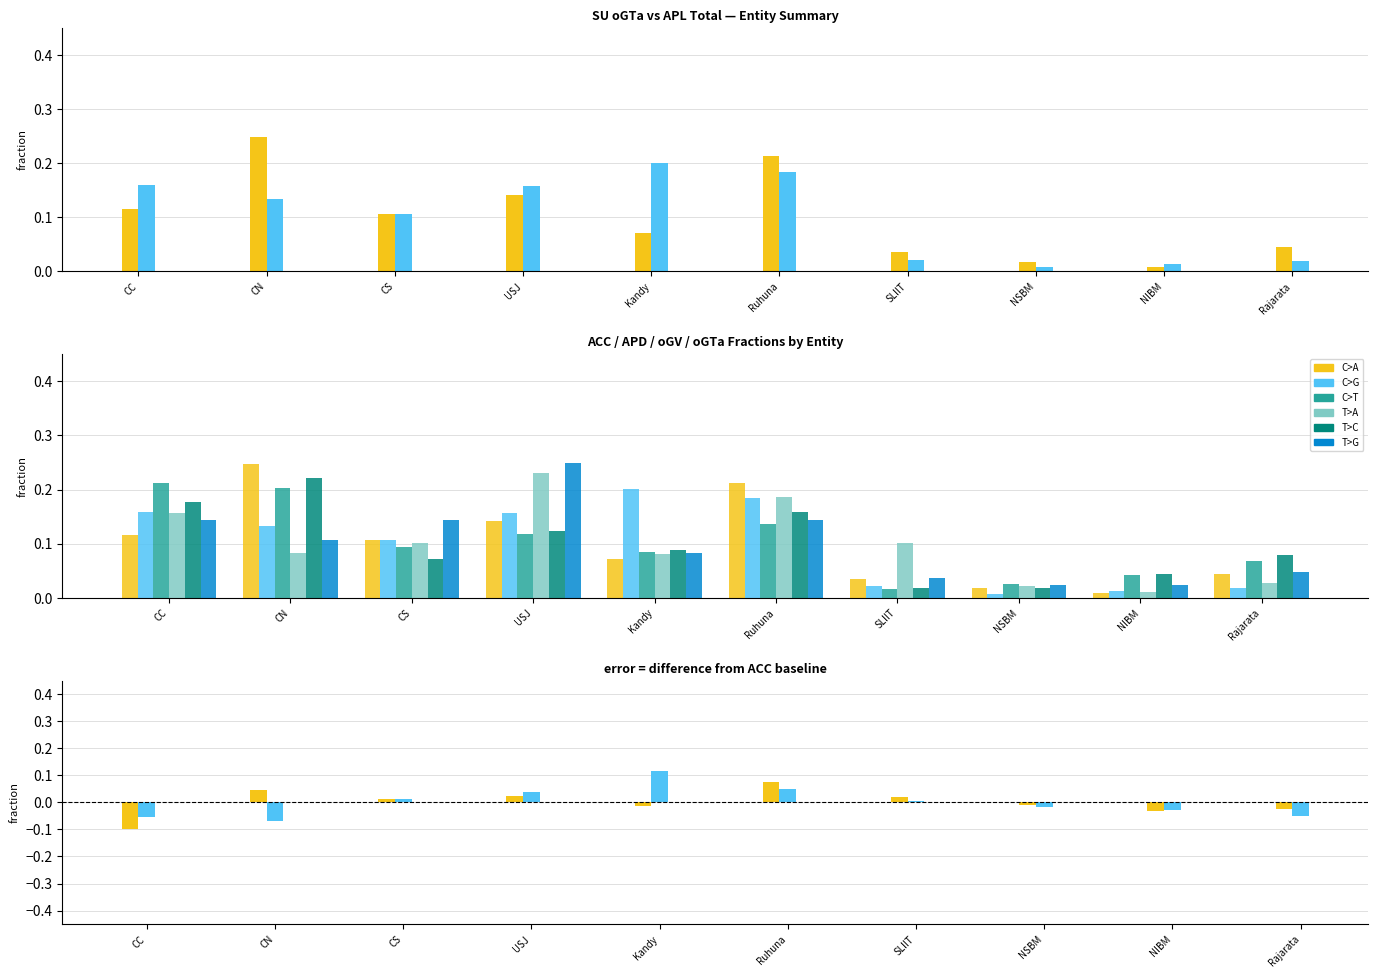

Which category has the highest value in the ACC Total series?

CC